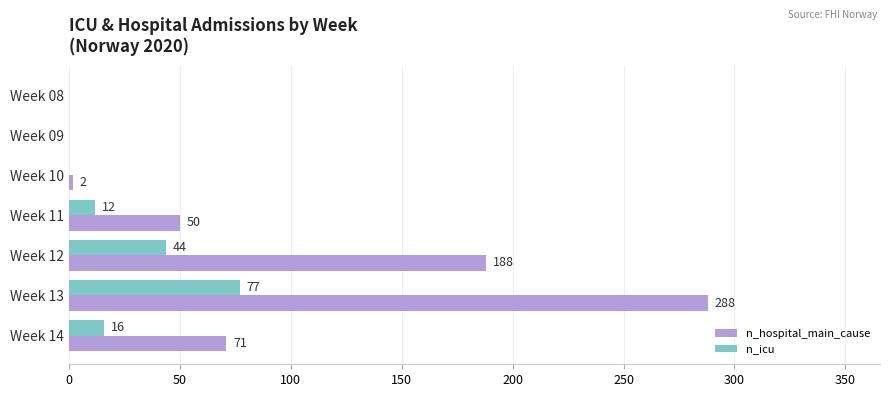

Count the number of data series in this chart.

2